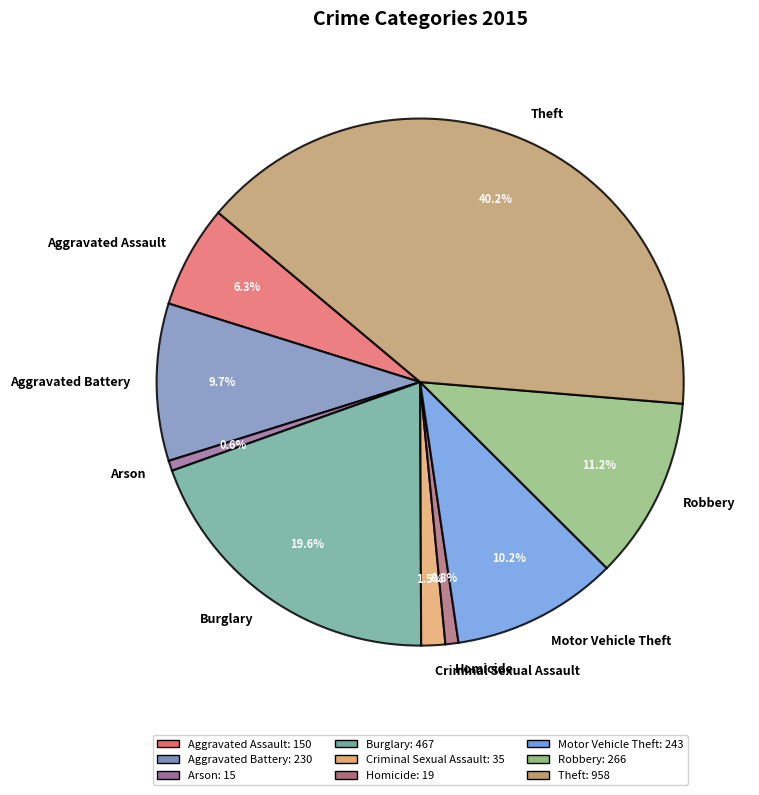

Between Homicide and Robbery, which is larger?

Robbery